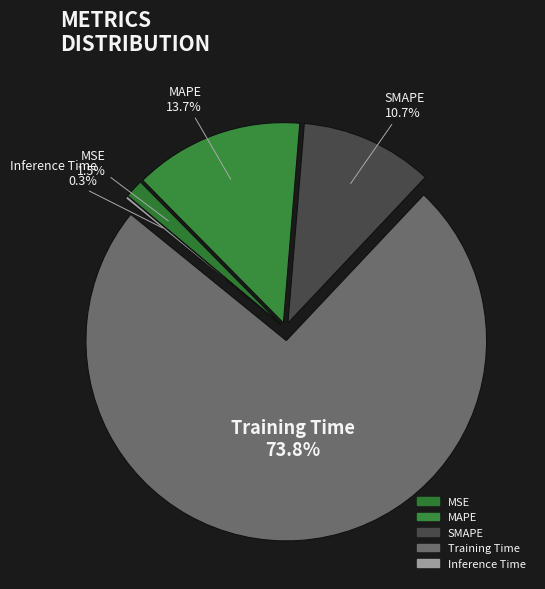

How many slices are in this pie chart?

5